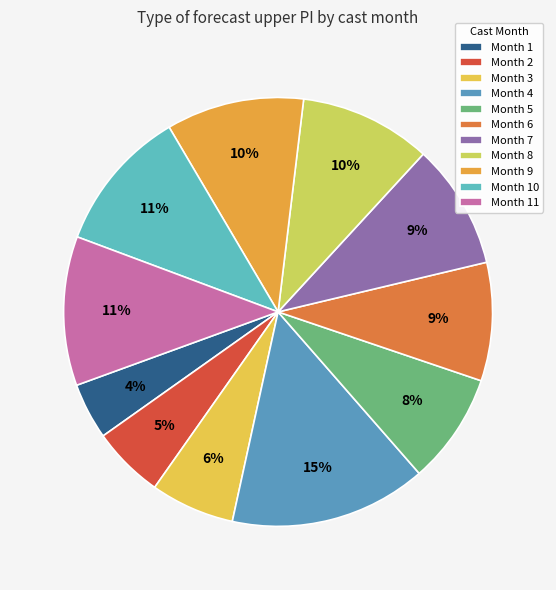

To the nearest percent, what is the difference between the largest and smallest slice percentages?

11%